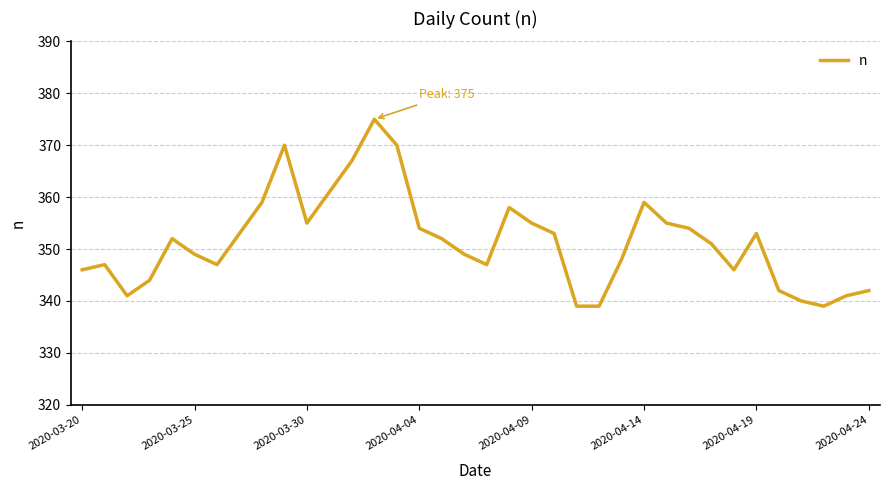

What is the smallest value displayed?

339